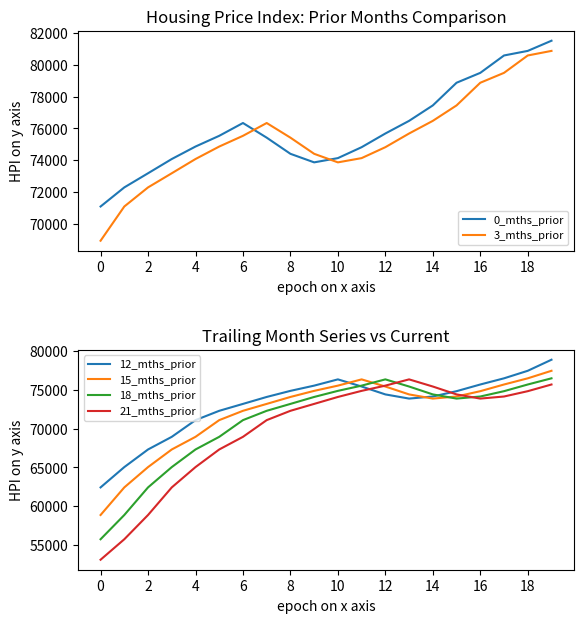

Where do 18_mths_prior and 21_mths_prior first cross each other?

12 and 13